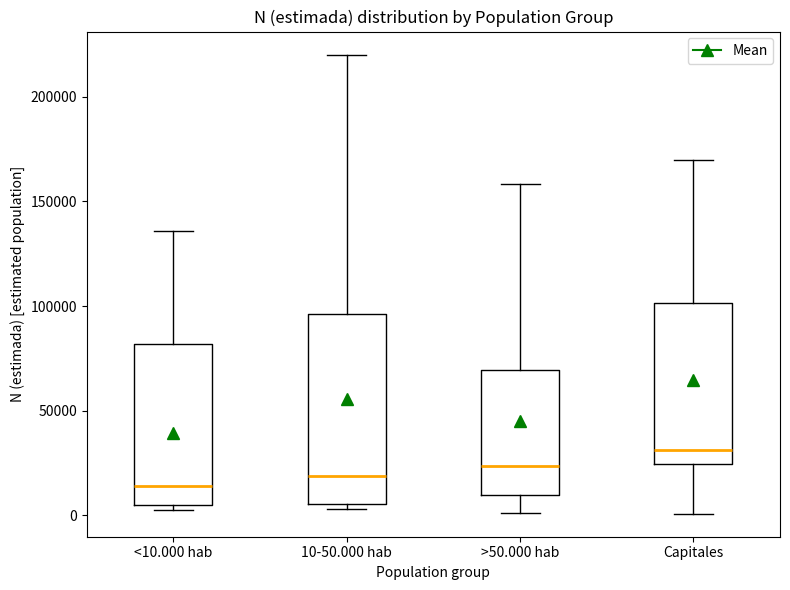

Which box is the tallest, from its lower edge to its upper edge?

10-50.000 hab